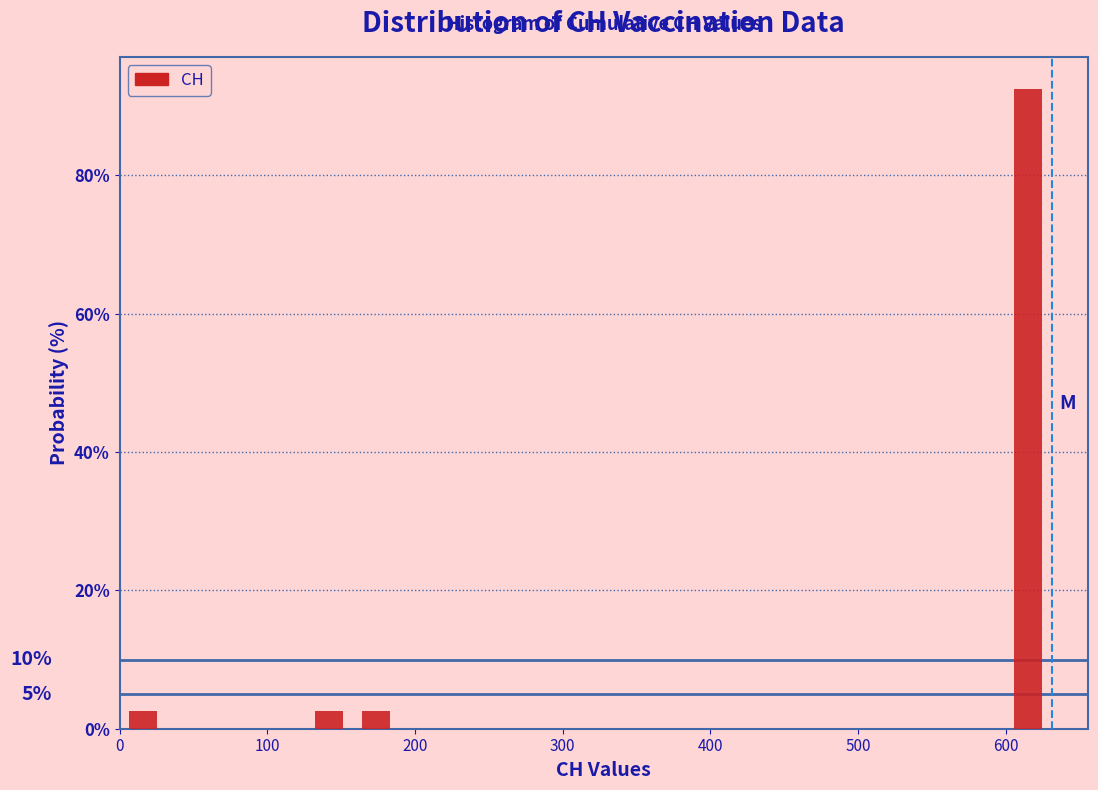

Read against the x-axis, roughly where is the centre of the tallest bar?

620